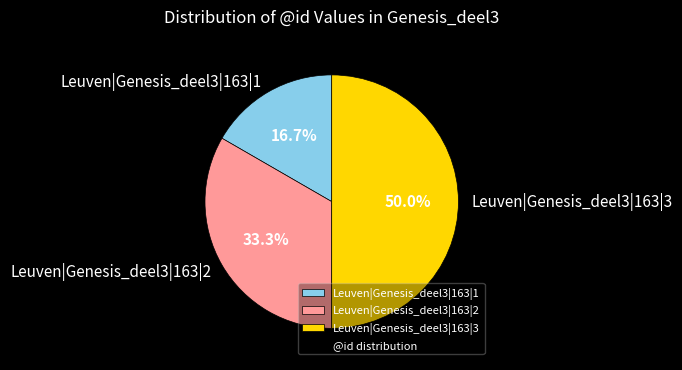

Rank the categories by value from highest to lowest.

Leuven|Genesis_deel3|163|3, Leuven|Genesis_deel3|163|2, Leuven|Genesis_deel3|163|1